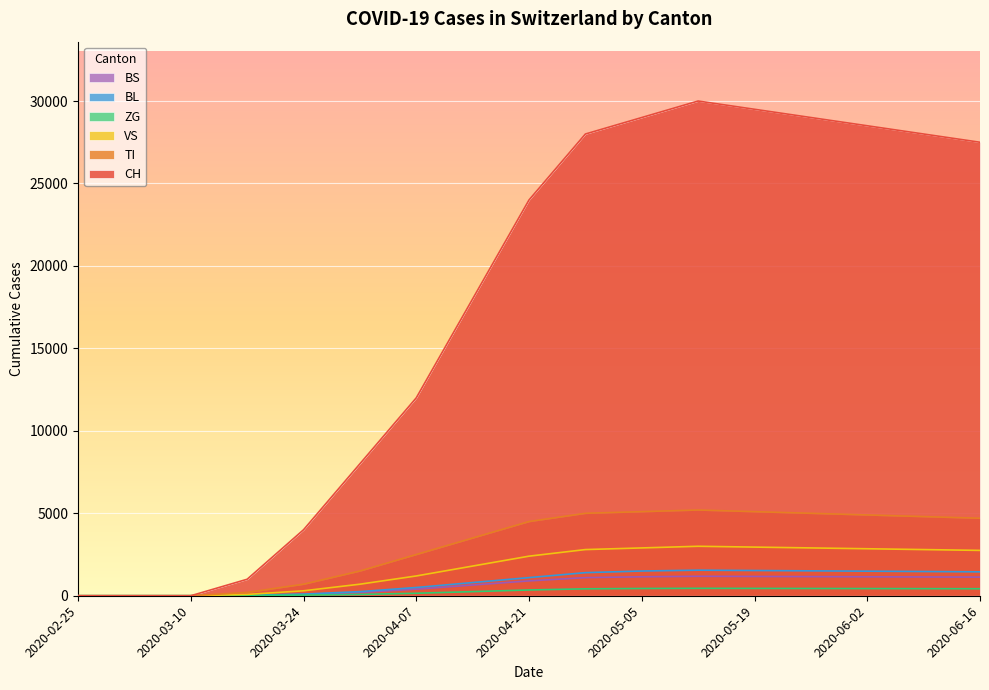

What is the label of the 15th point from the right?

2020-03-10